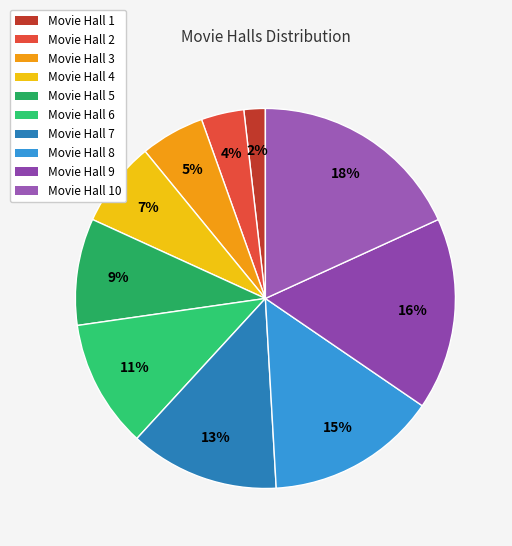

How many slices are in this pie chart?

10